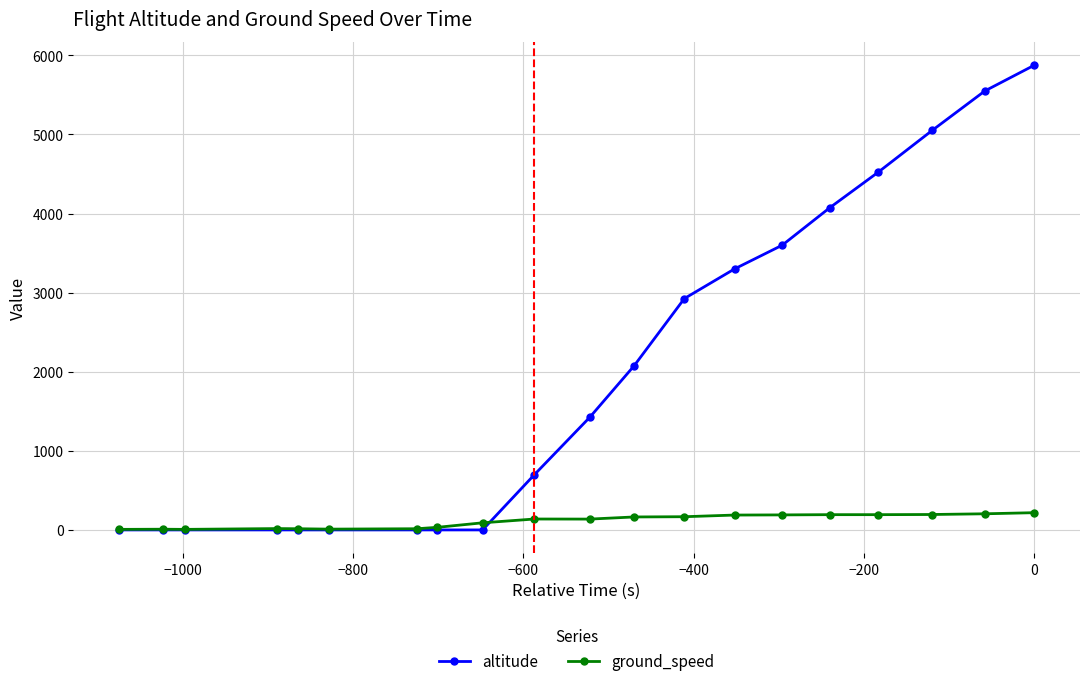

Which series has the largest range (max minus min)?

altitude